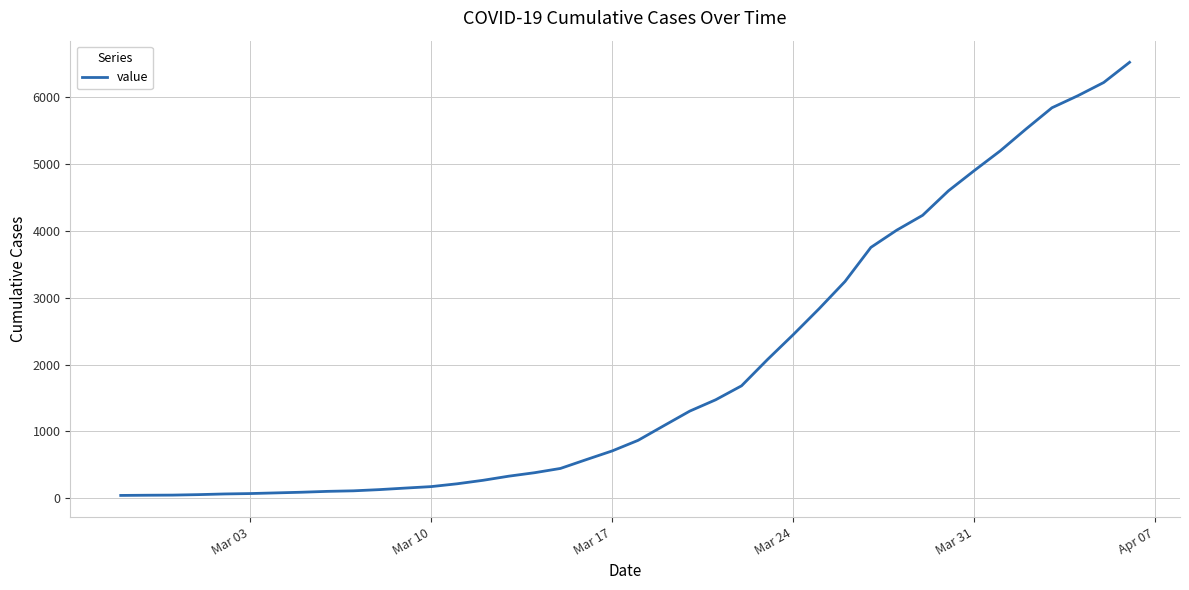

What is the difference between the maximum and minimum values?

6480